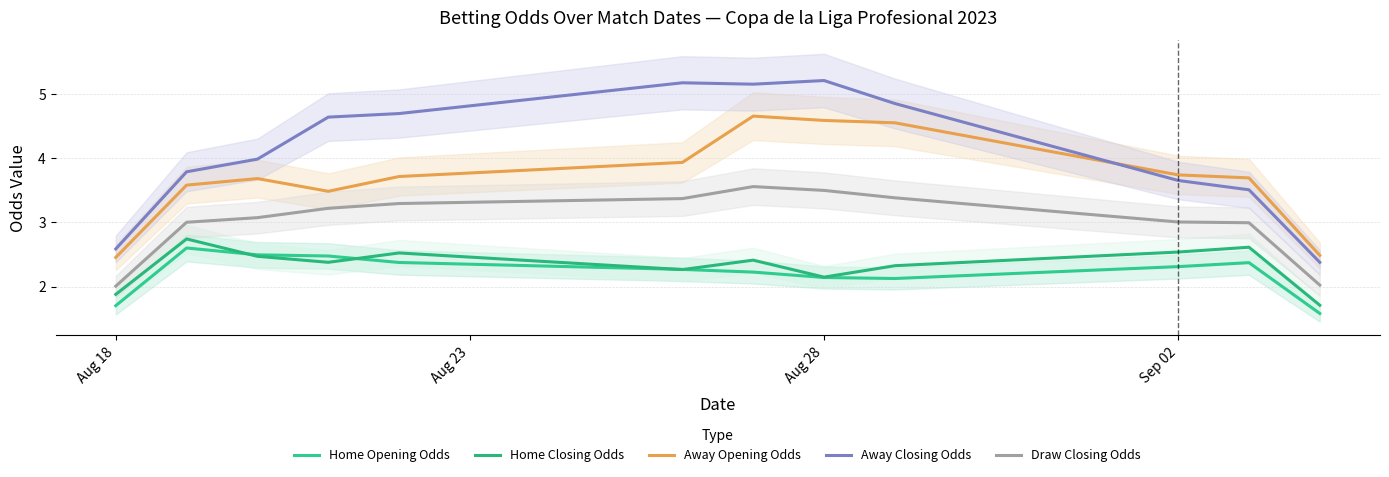

What is the highest value of the Home Opening Odds series?

2.6